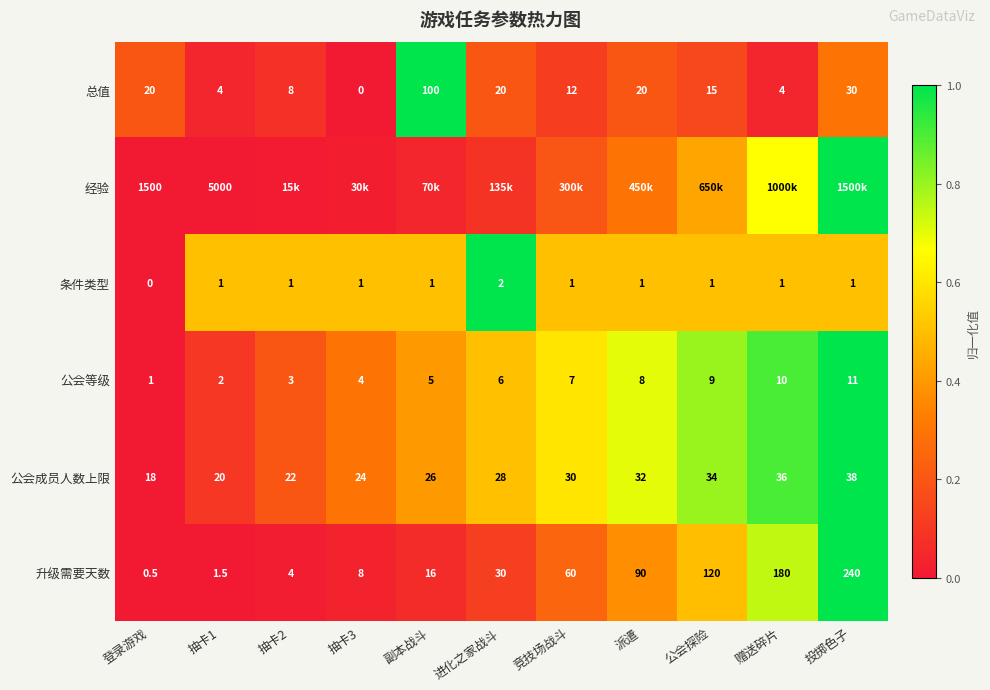

At which label does 总值 first exceed 15?

登录游戏